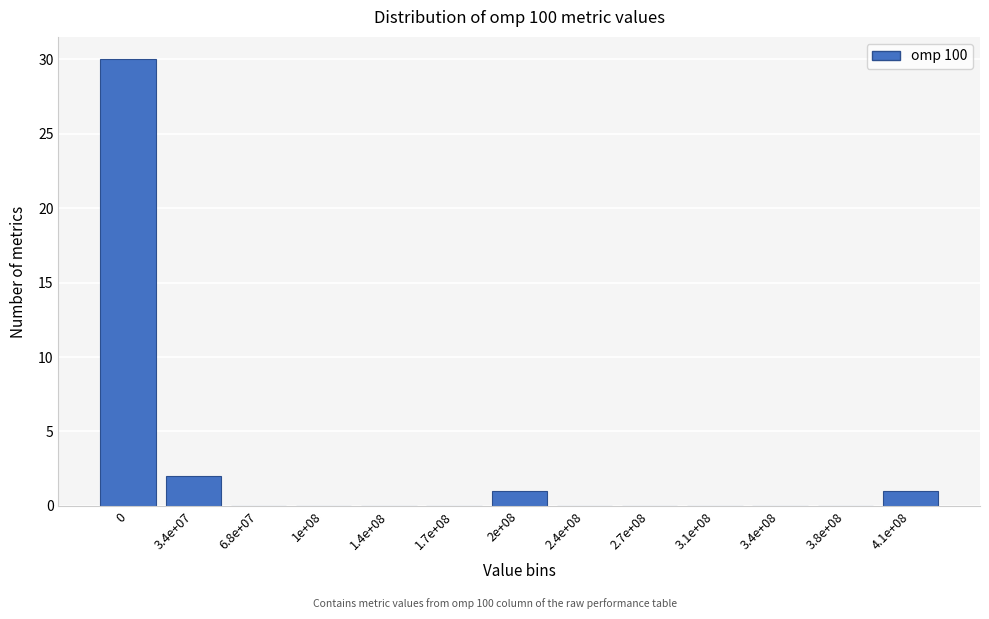

Reading left to right, extract all data points from this chart.

0=30	3.4e+07=2	6.8e+07=0	1e+08=0	1.4e+08=0	1.7e+08=0	2e+08=1	2.4e+08=0	2.7e+08=0	3.1e+08=0	3.4e+08=0	3.8e+08=0	4.1e+08=1